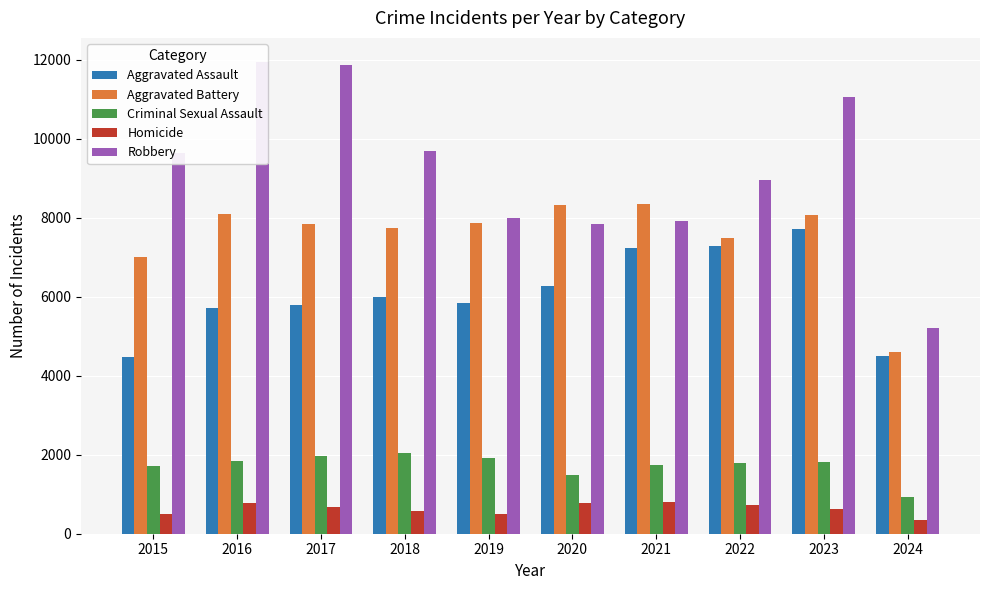

The value of Homicide at 2017 is 1010. True or false?

False